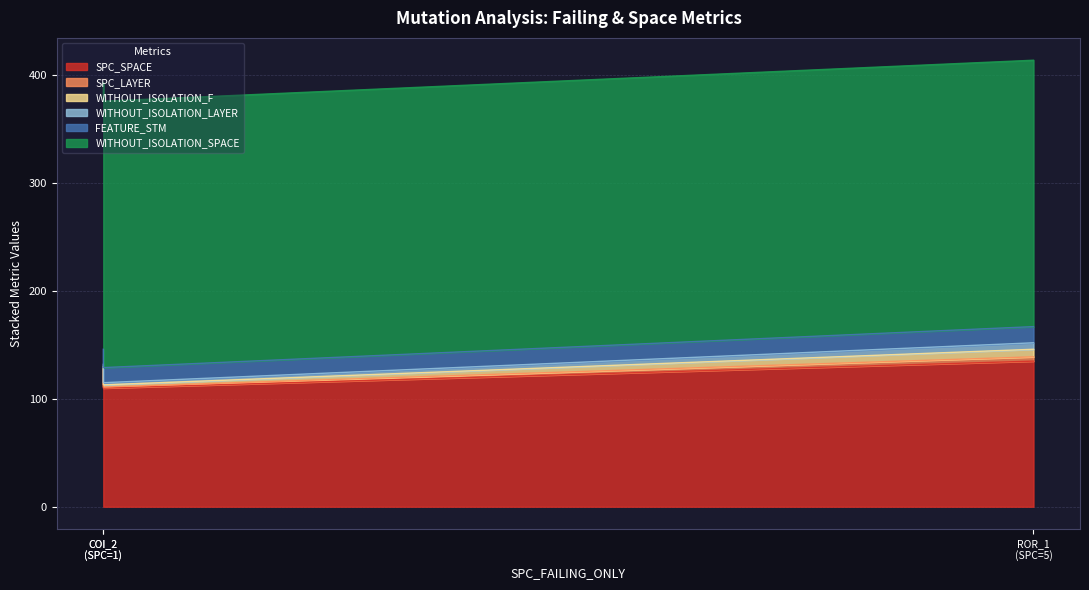

What is the highest value of the WITHOUT_ISOLATION_SPACE series?

247